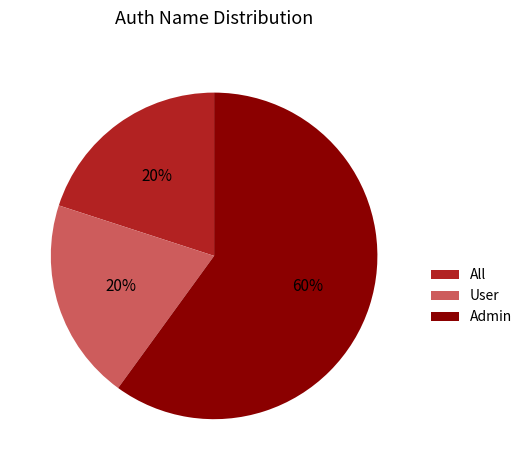

Does Admin account for over 50% of the chart?

Yes